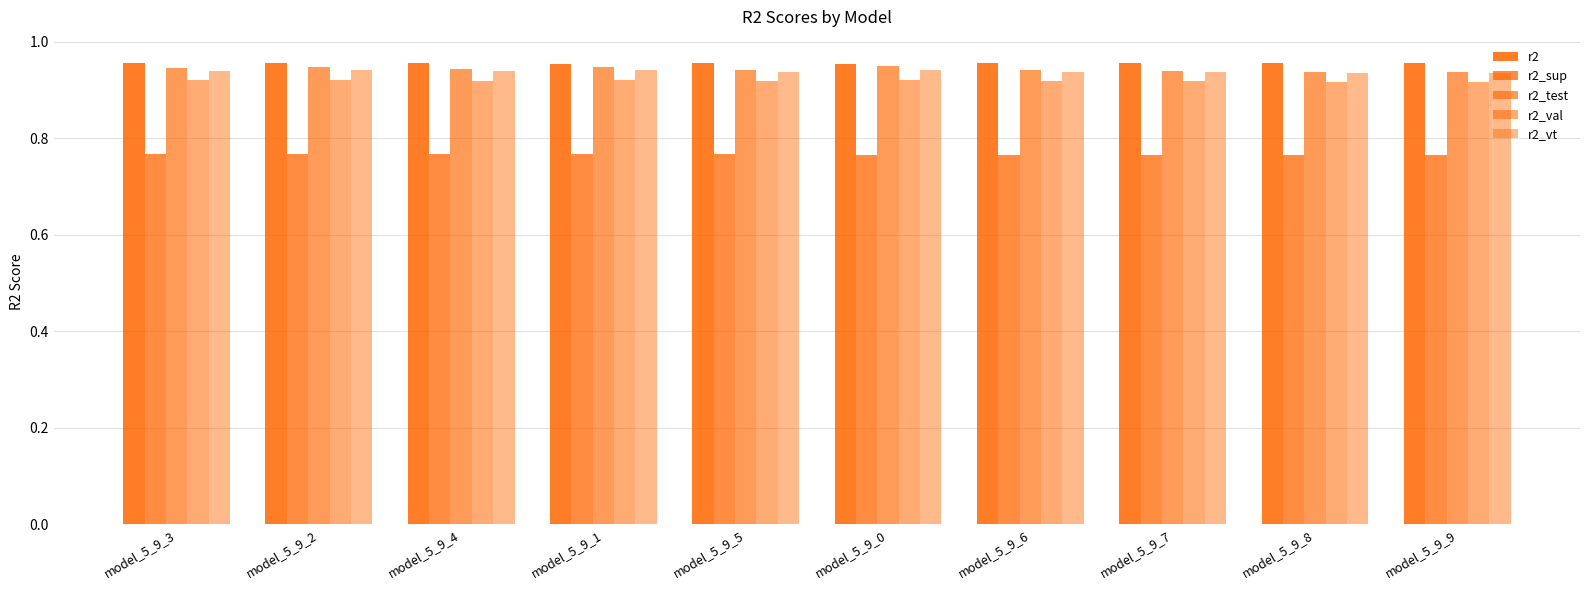

Which series has the largest range (max minus min)?

r2_test